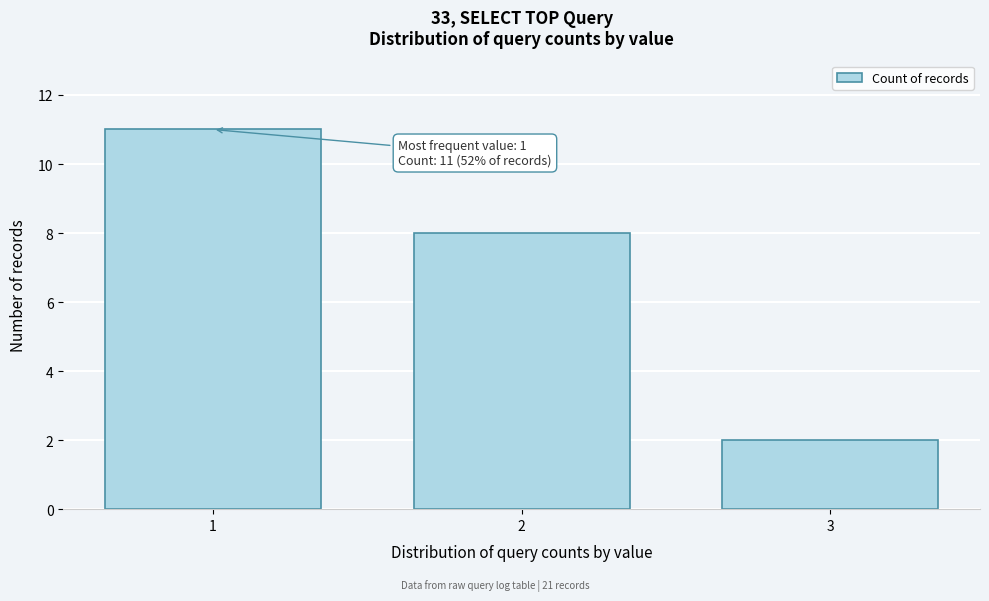

Which range on the x-axis has the tallest bar?

0.5 to 1.5